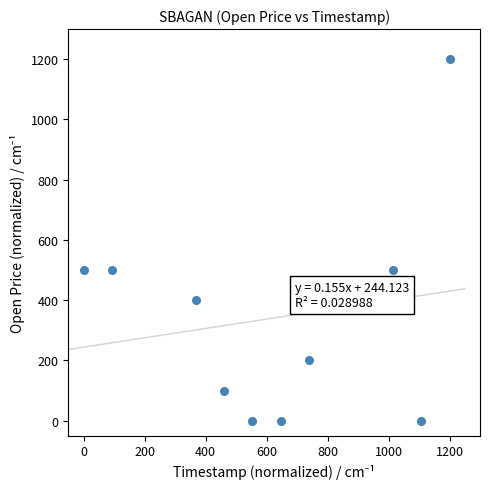

What is the range of Y values (max minus min)?

1200.0